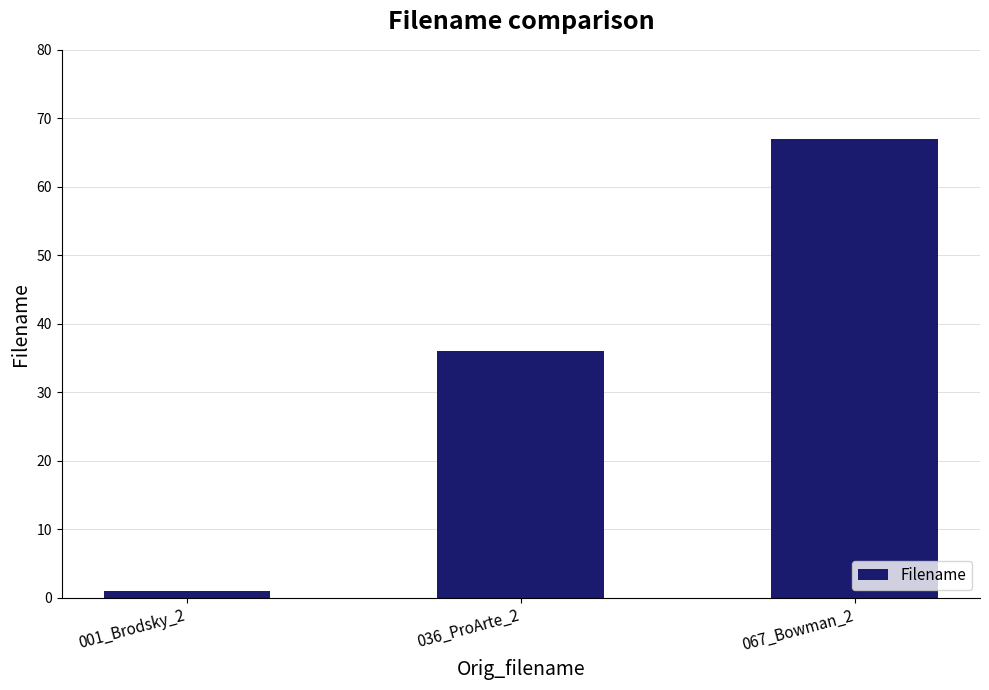

What is the difference between the maximum and minimum values?

66